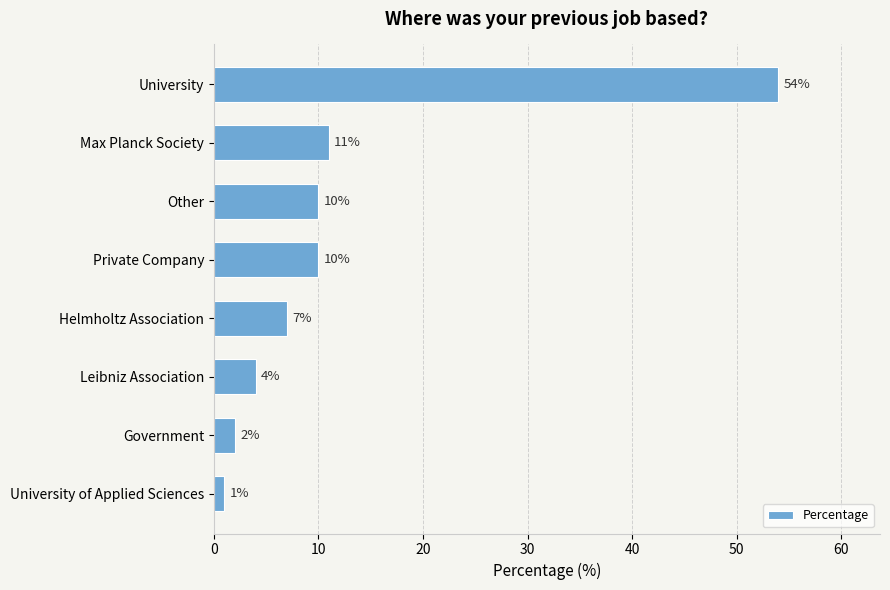

Is it true that the value at Helmholtz Association is 11?

False